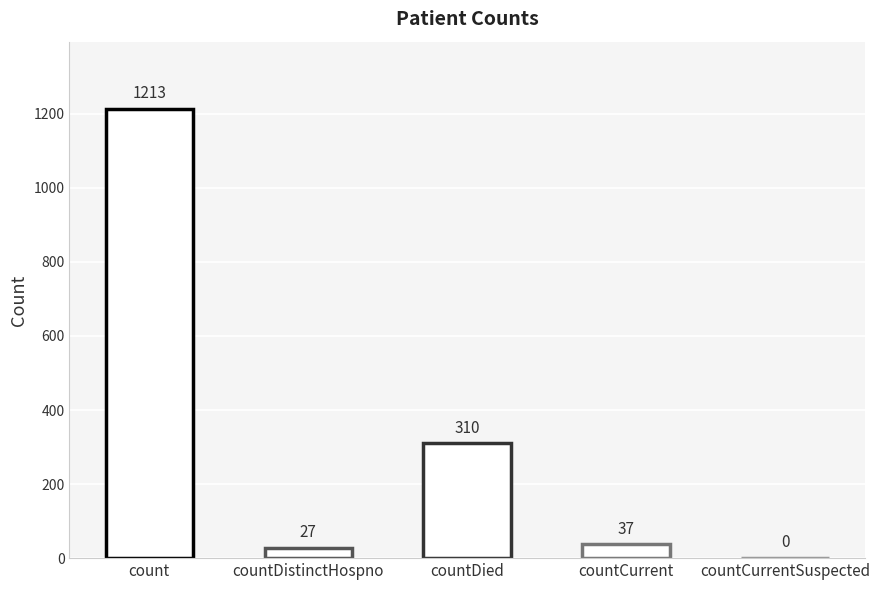

Count the number of data series in this chart.

1